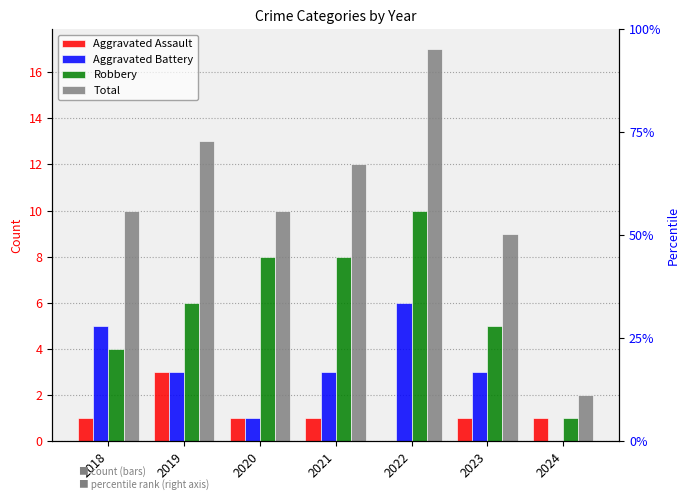

Which label corresponds to the smallest value in the chart?

2022